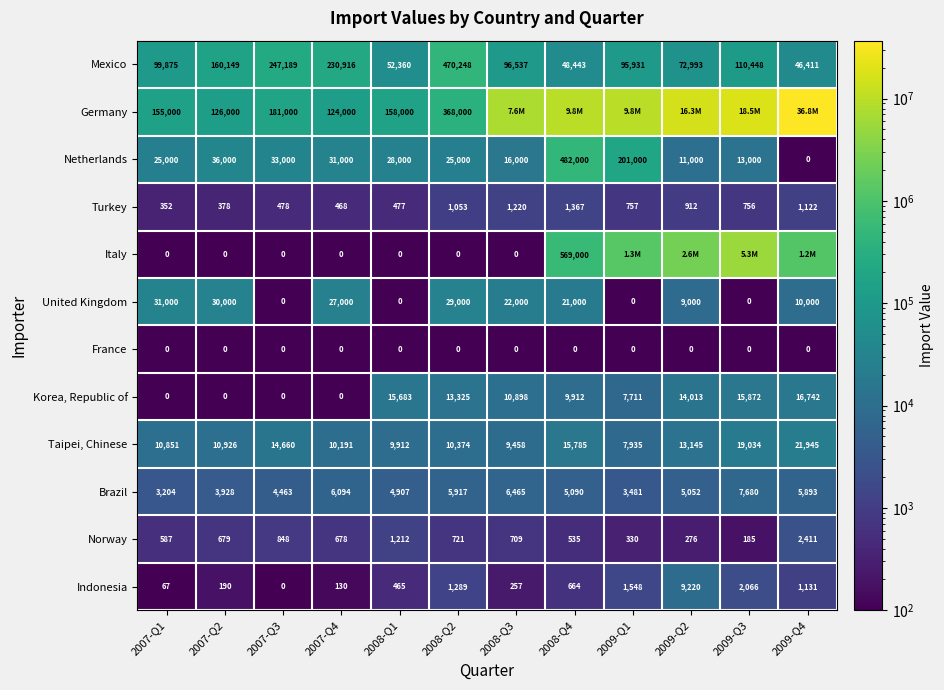

How many distinct data groups are displayed?

12